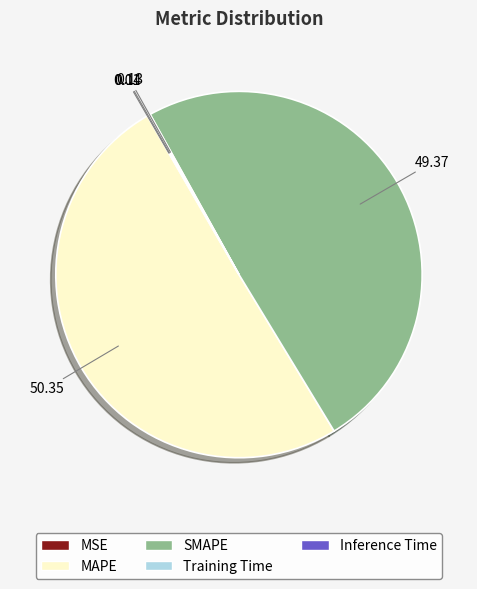

What is the largest slice in the pie chart?

MAPE